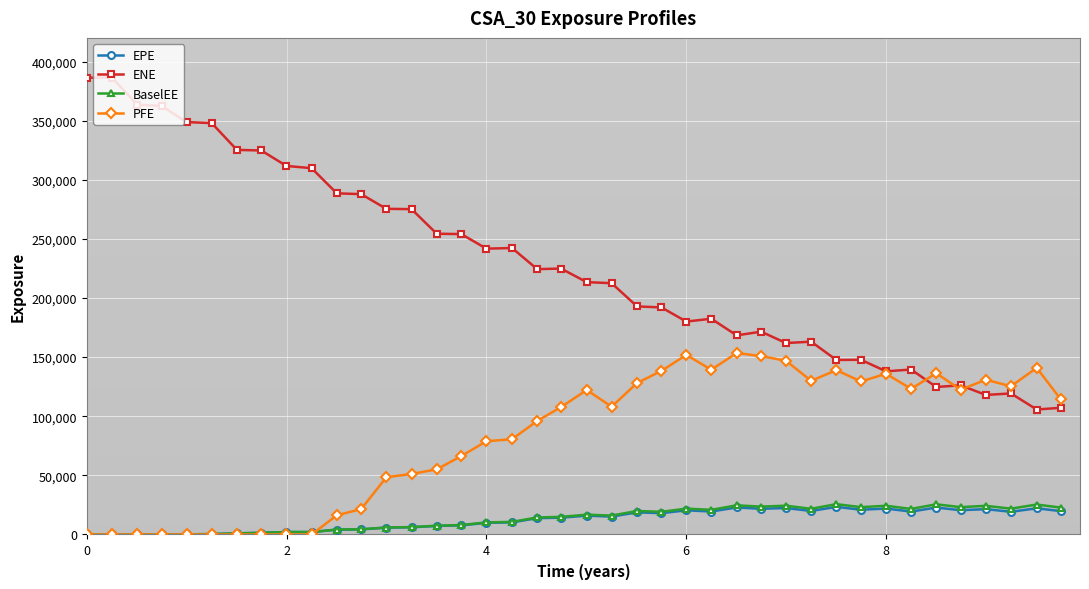

What is the lowest value of the ENE series?

105704.0